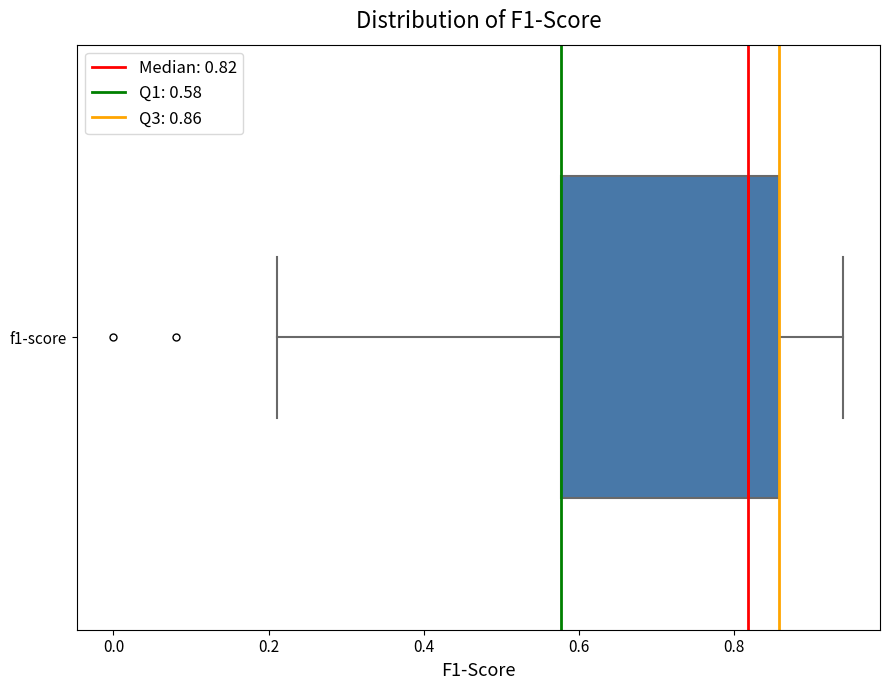

Where is the left edge of the box for f1-score on the x-axis? The values are not printed on the chart, so give them approximately, as read against the axis.

0.58